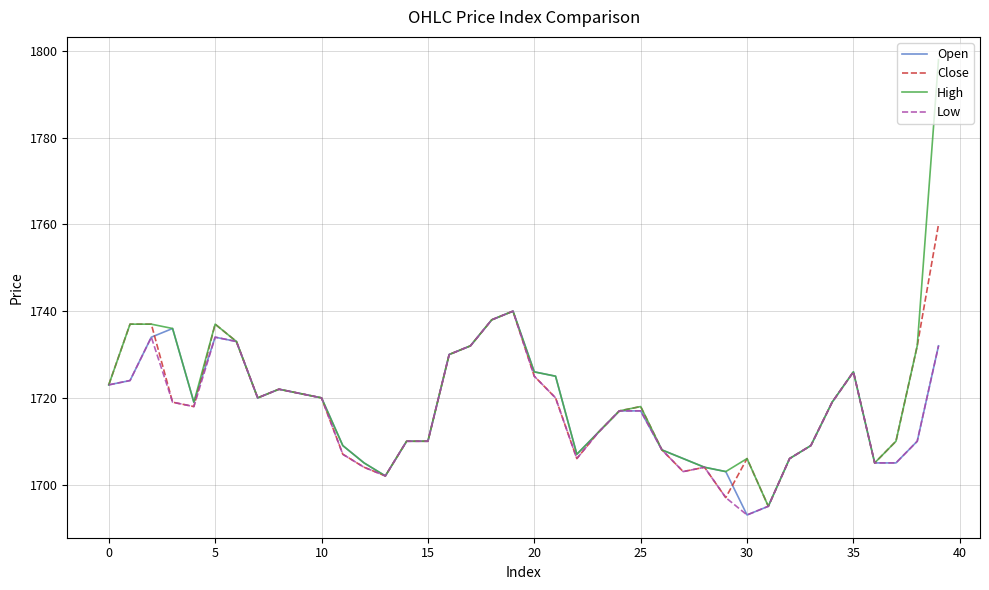

What is the greatest value displayed?

1798